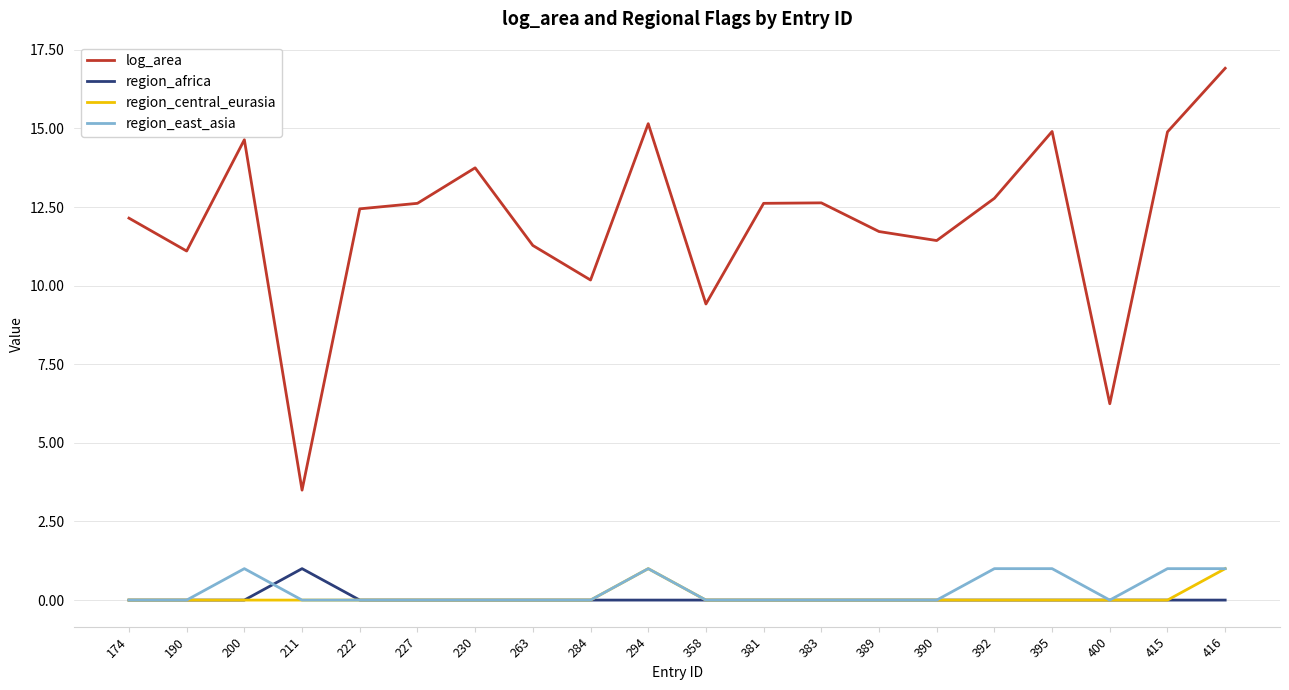

What is the greatest value displayed?

16.9